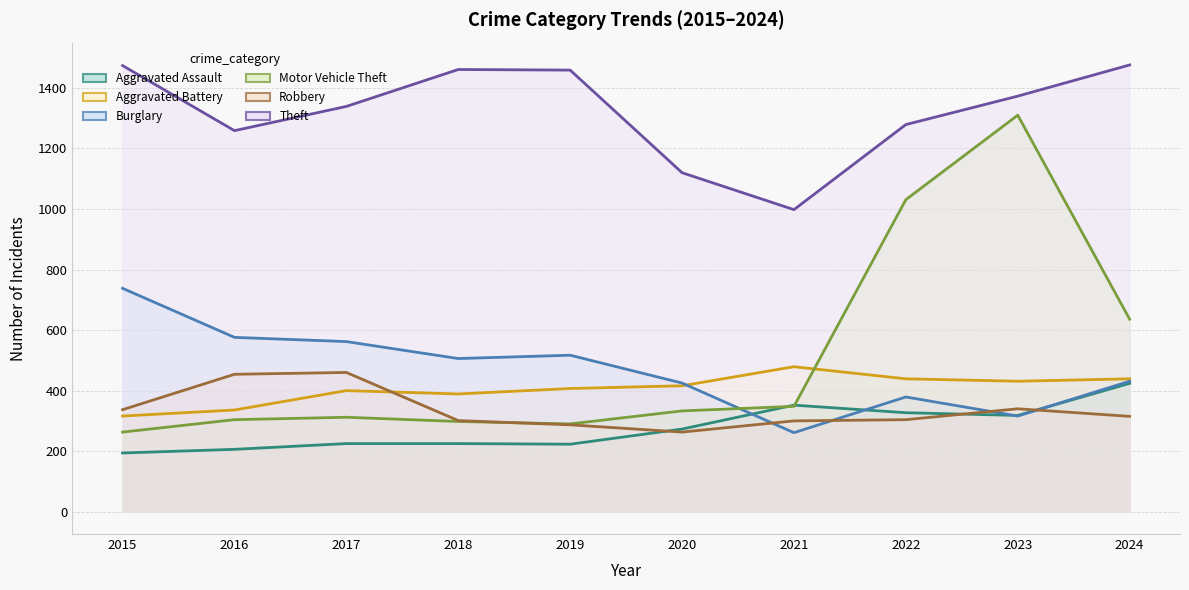

What is the value of the Robbery point at the 8th from the left?

304